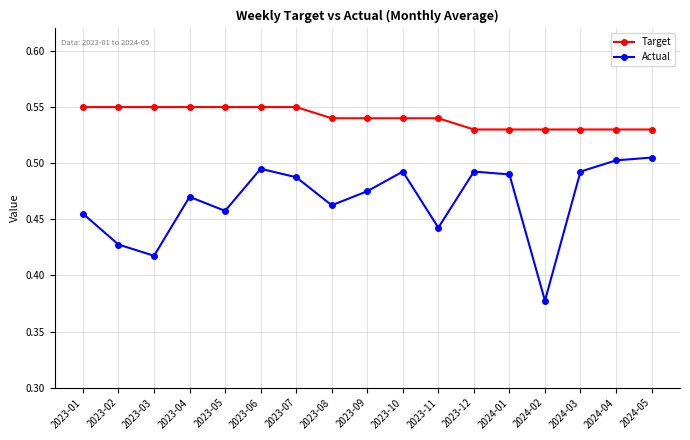

Is it true that Actual equals 0.6 at 2024-02?

False